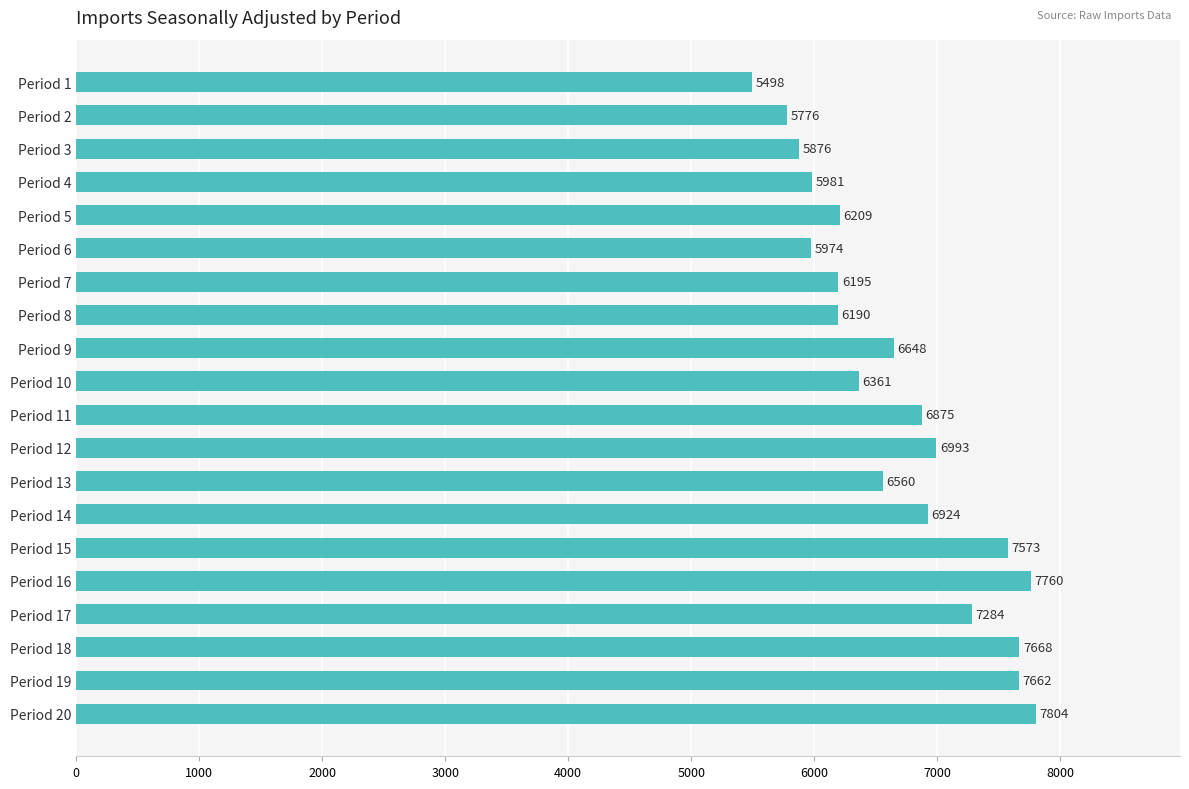

List the labels in order of value, smallest first.

Period 1, Period 2, Period 3, Period 6, Period 4, Period 8, Period 7, Period 5, Period 10, Period 13, Period 9, Period 11, Period 14, Period 12, Period 17, Period 15, Period 19, Period 18, Period 16, Period 20